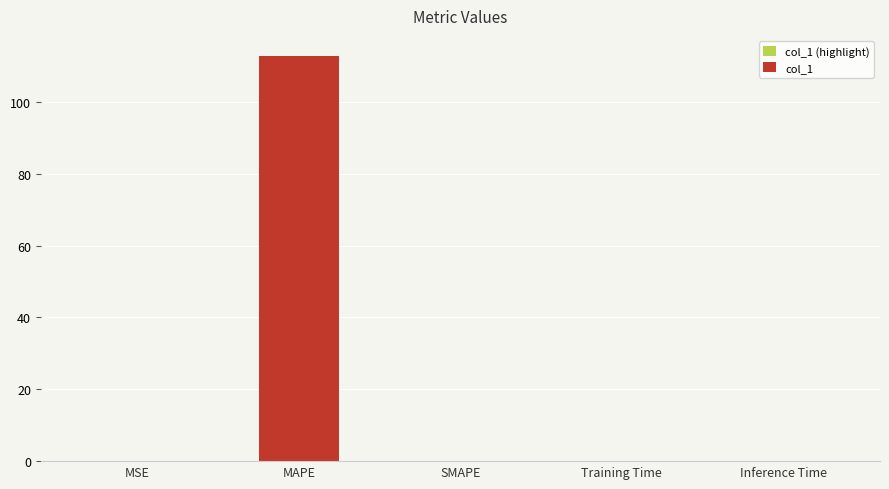

Count the number of categories in the chart.

5